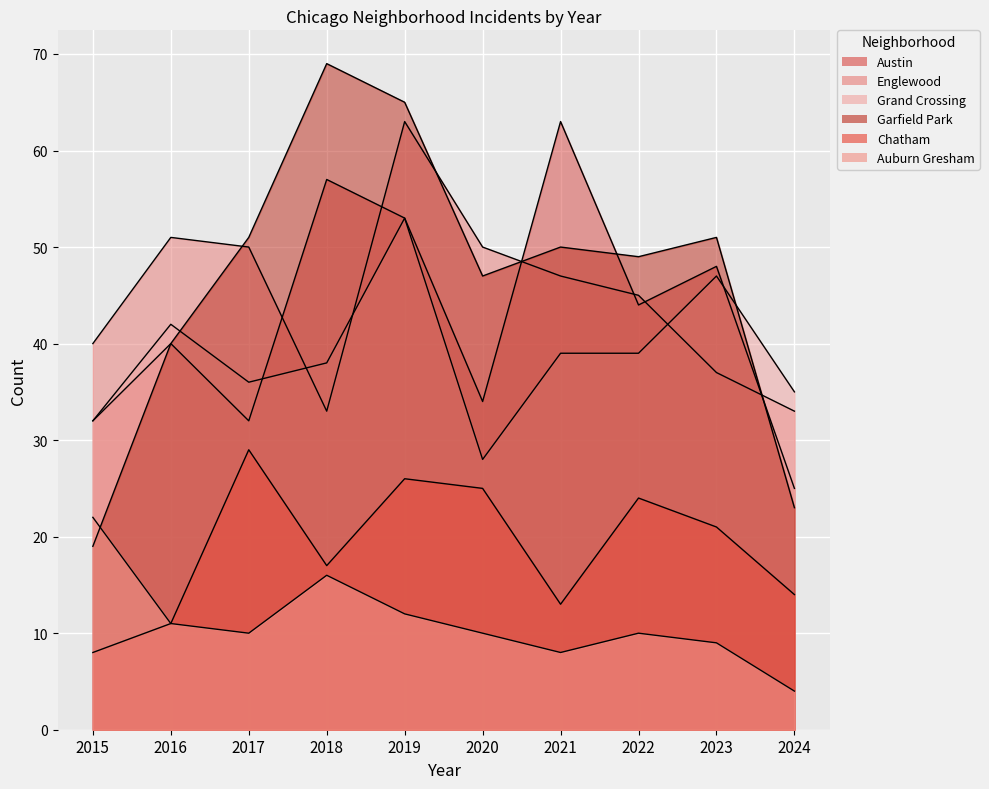

At which category does Auburn Gresham reach its first local peak?

2018